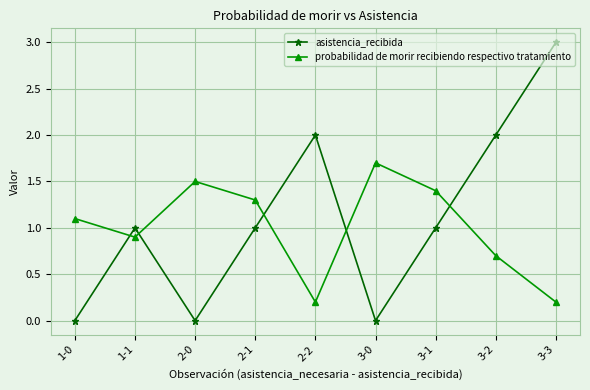

Reading right to left, list all the values displayed in this chart.

asistencia_recibida: 3.0	2.0	1.0	0.0	2.0	1.0	0.0	1.0	0.0
probabilidad de morir recibiendo respectivo tratamiento: 0.2	0.7	1.4	1.7	0.2	1.3	1.5	0.9	1.1